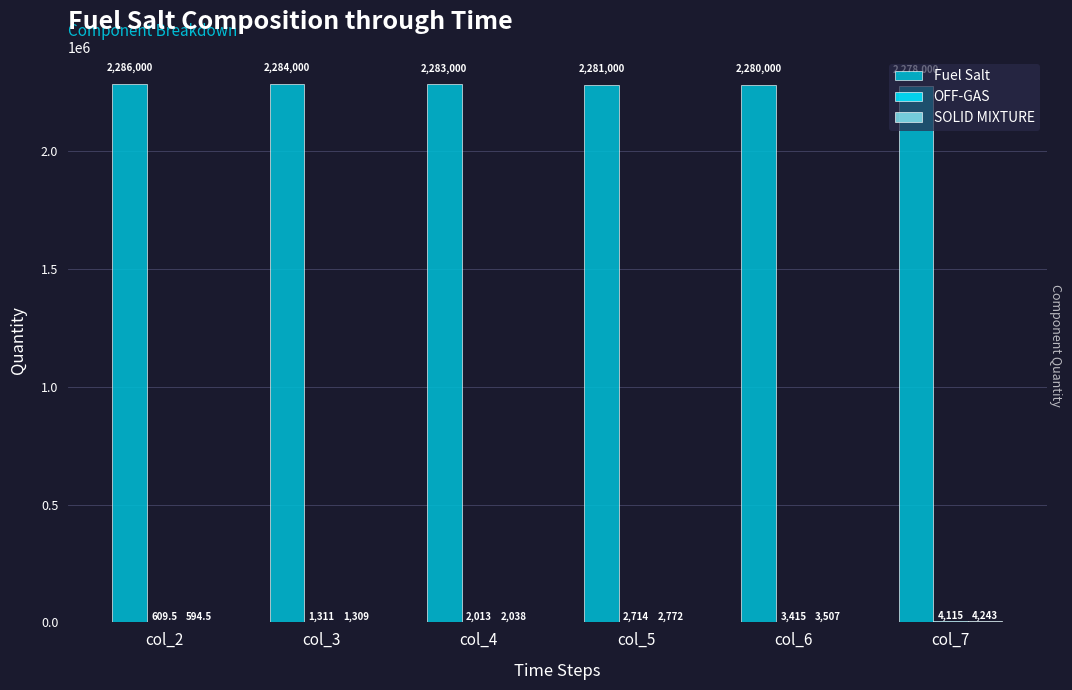

Are the bars horizontal?

No